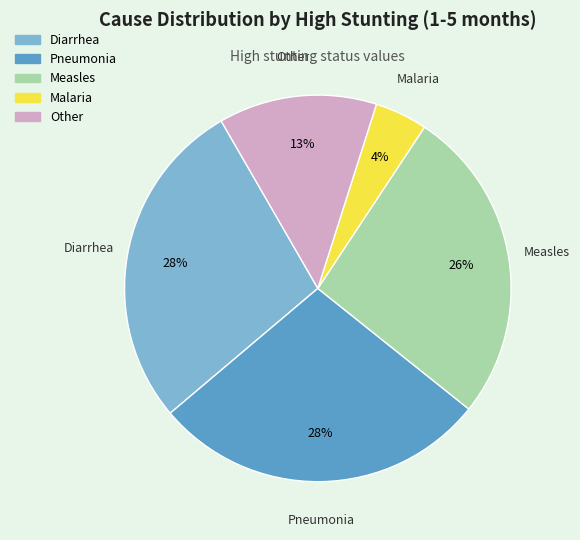

Which slice is the smallest?

Malaria